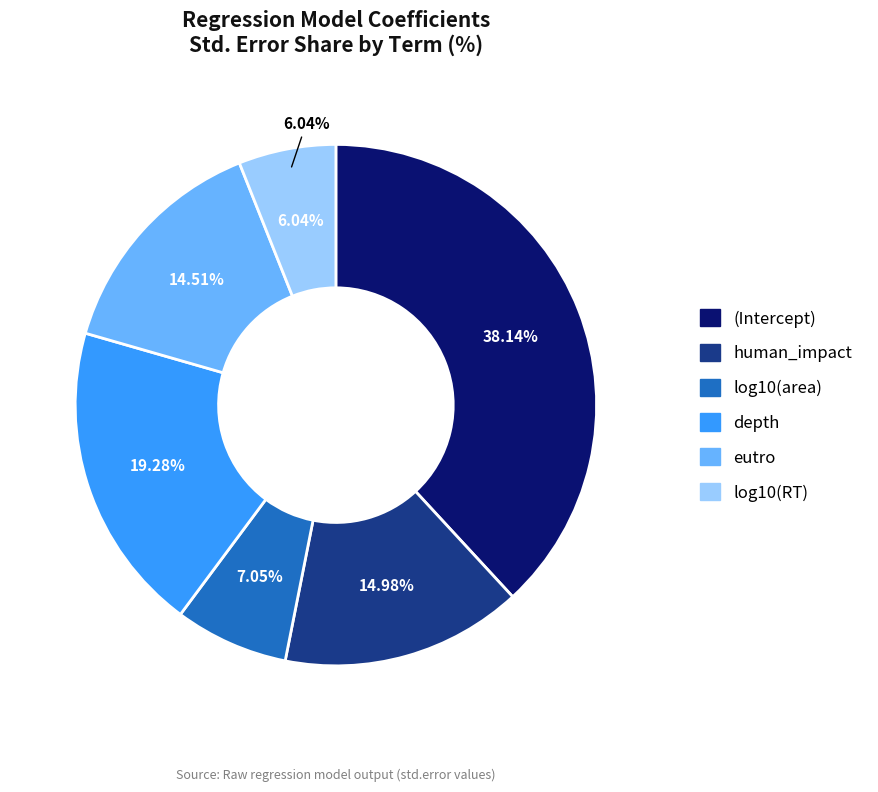

Is human_impact the majority of the pie?

No